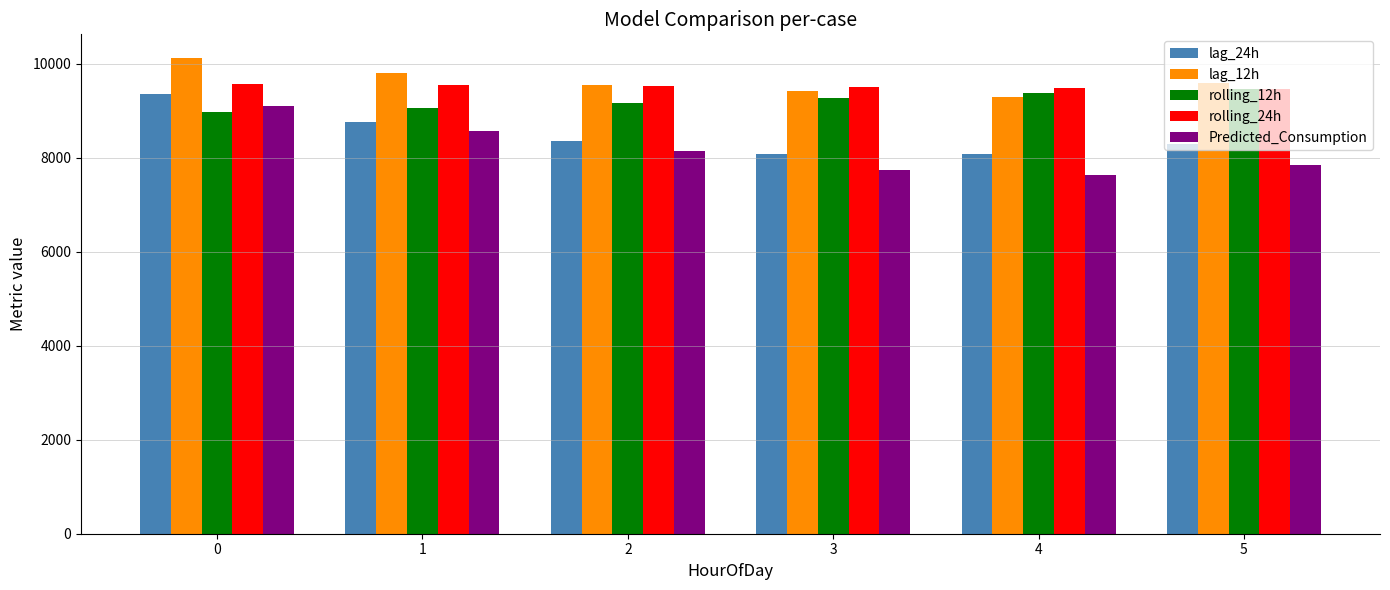

What are all the series names shown in the legend?

lag_24h, lag_12h, rolling_12h, rolling_24h, Predicted_Consumption